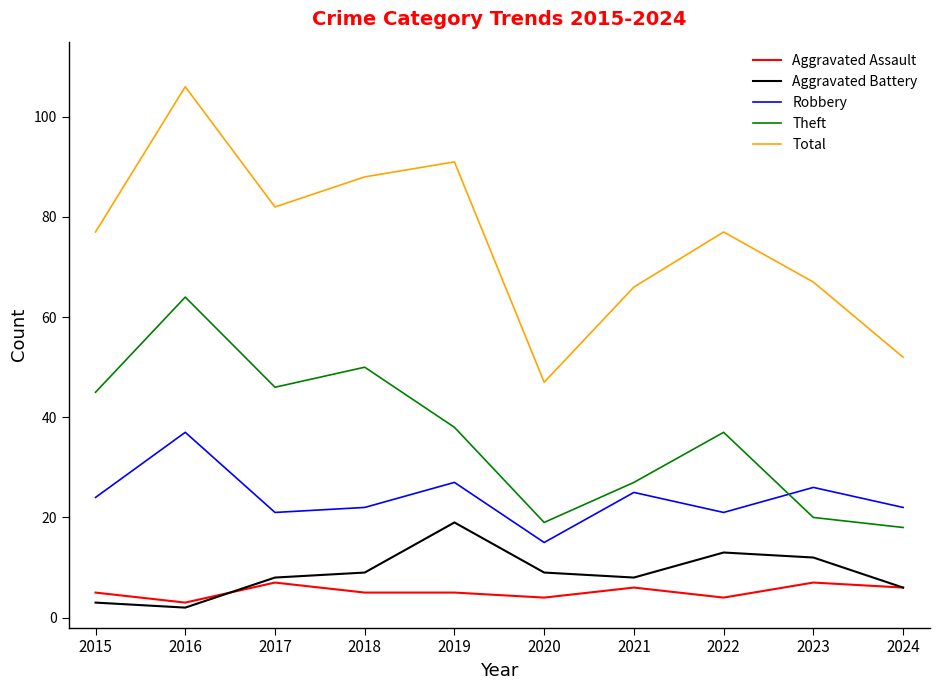

What is the sum of the Total values at 2023 and 2021?

133